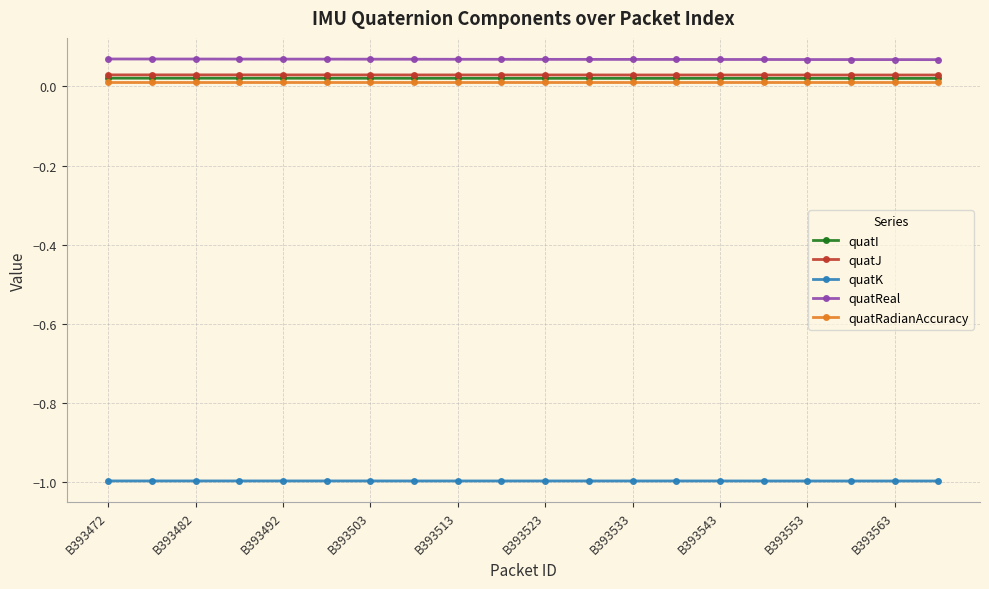

How many quatJ values are between 0 and 1?

20